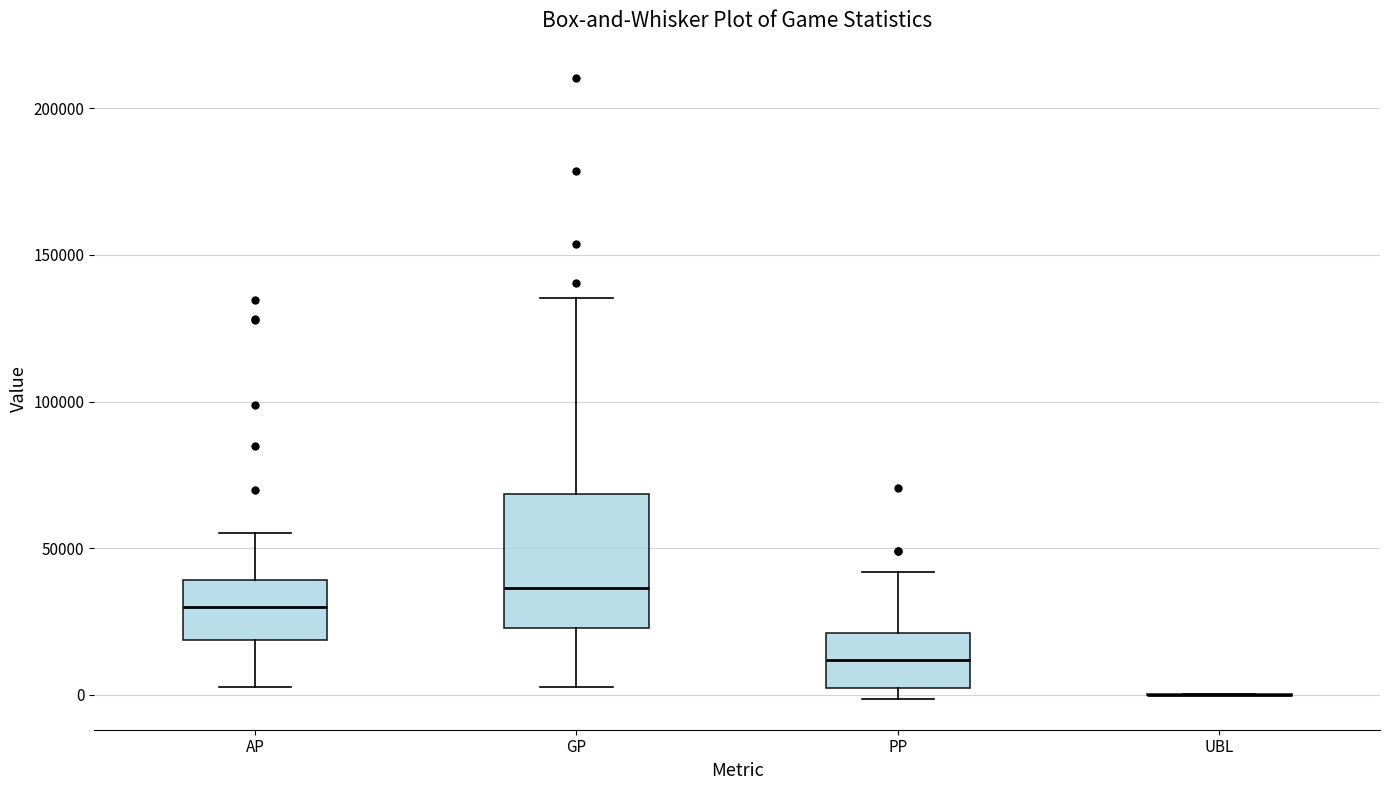

Reading left to right, transcribe this box plot: for each box, give where its median line is, the range the box spans, and where its two whiskers end, as read against the y-axis. The values are not printed on the chart, so give them approximately, as read against the axis.

AP: median 30000, box 20000 to 40000, whiskers 5000 to 55000
GP: median 35000, box 25000 to 70000, whiskers 5000 to 135000
PP: median 10000, box 0 to 20000, whiskers 0 (just below the box's lower edge) to 40000
UBL: box collapsed to a line at 0, whiskers 0 to 0